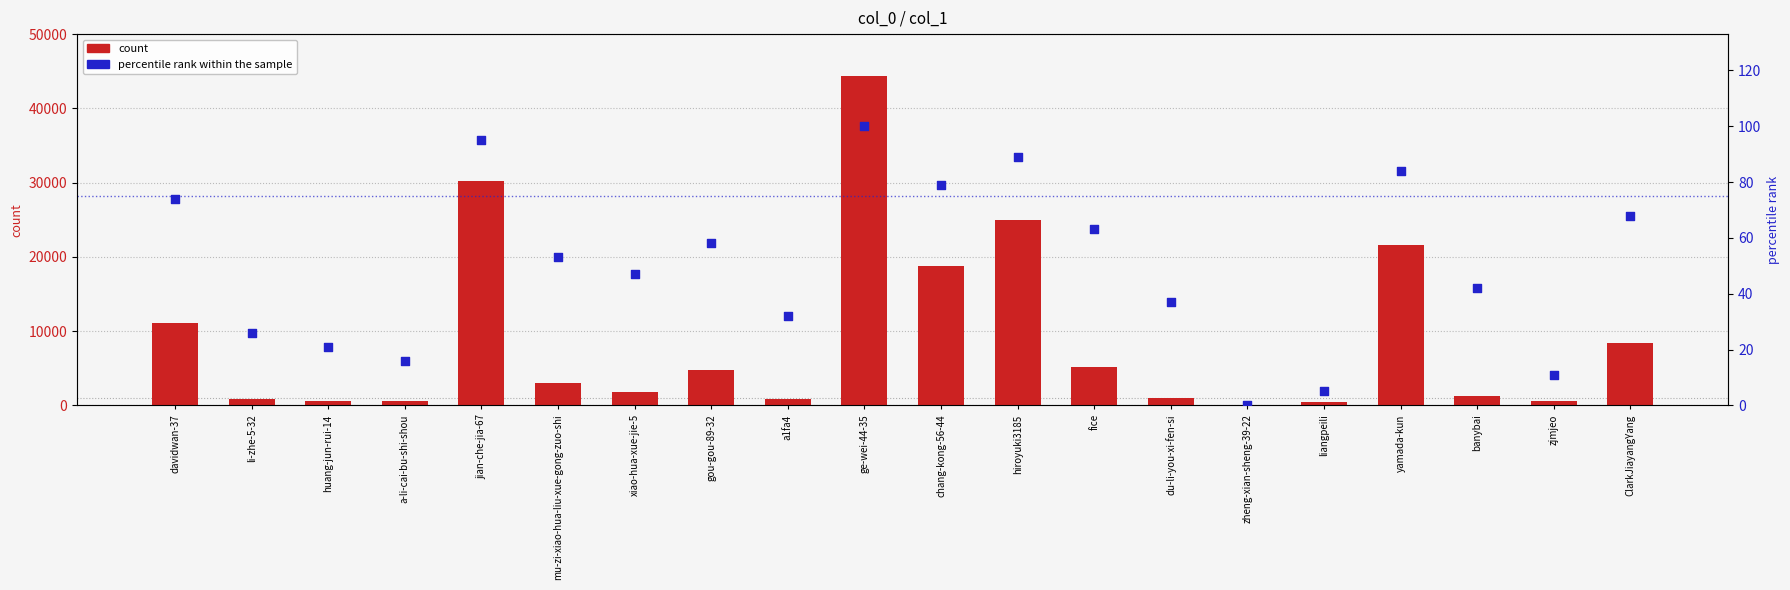

At how many categories does at least one series exceed 40199?

1